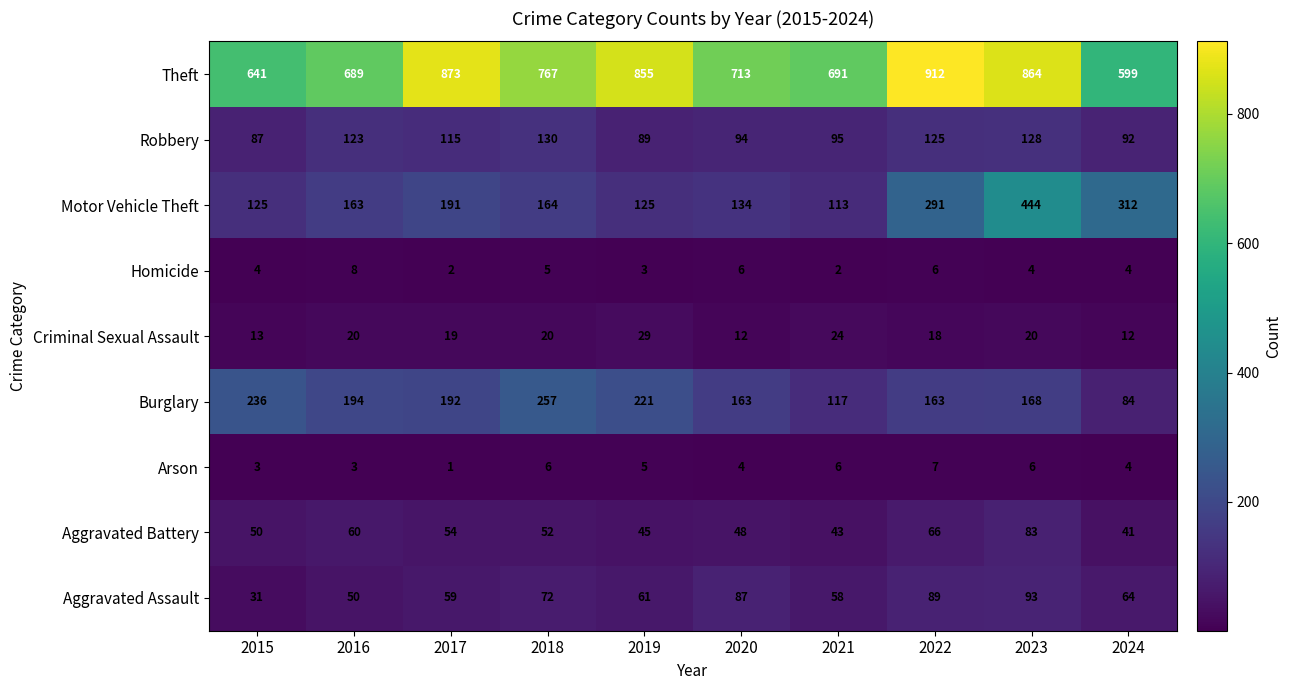

Which series has the widest spread of values?

Motor Vehicle Theft